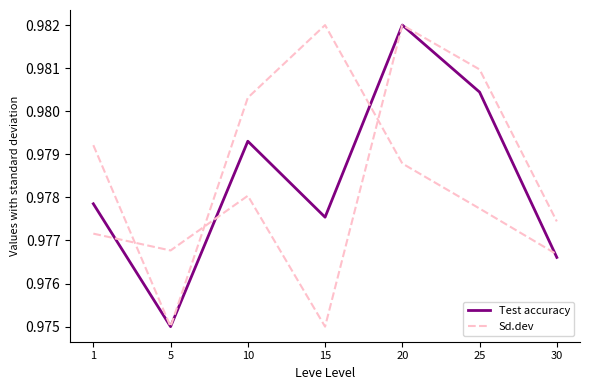

Is this an area chart (filled region under the line)?

No